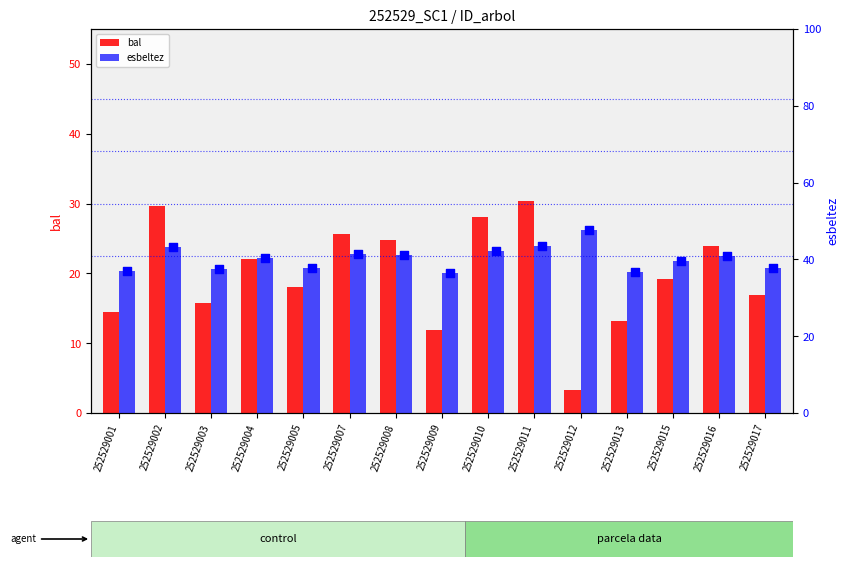

At which category is the sum across all series the highest?

252529011